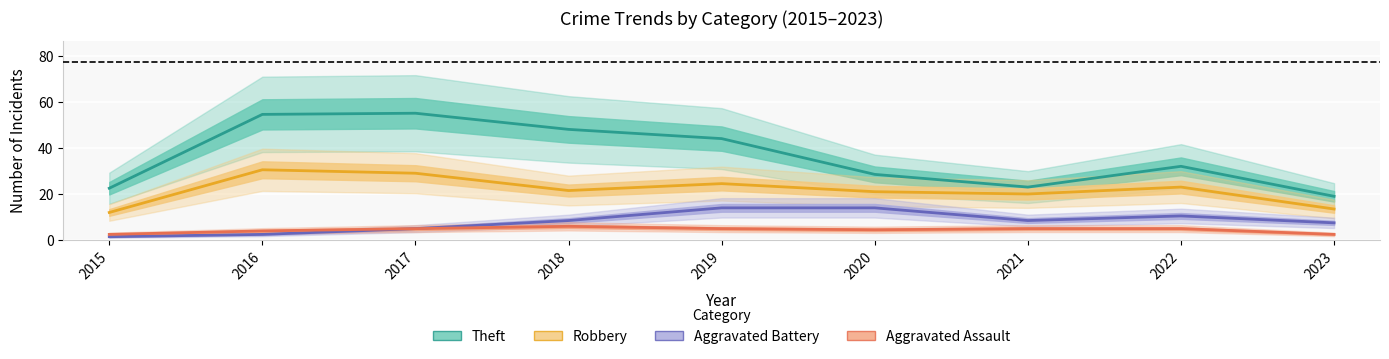

What is the difference between the second highest and second lowest values in the Aggravated Battery series?

11.5